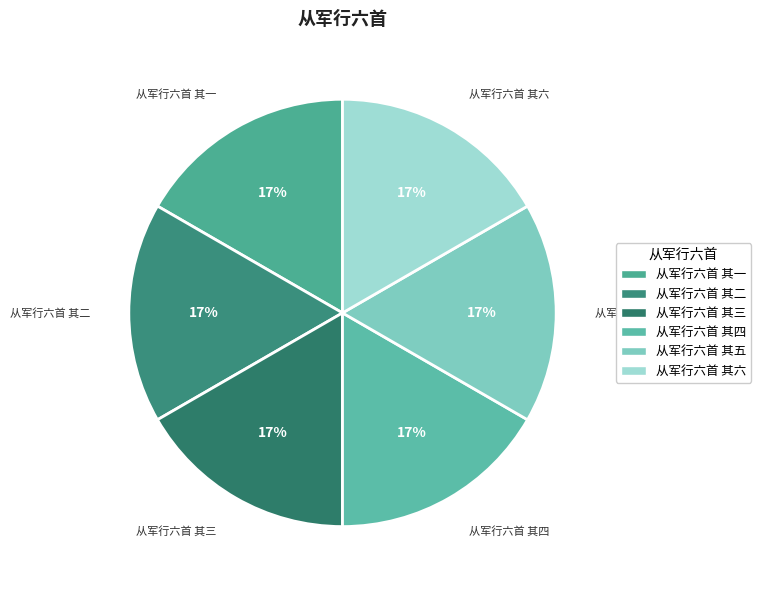

To the nearest percent, what is the combined percentage of 从军行六首 其一 and 从军行六首 其五?

33%